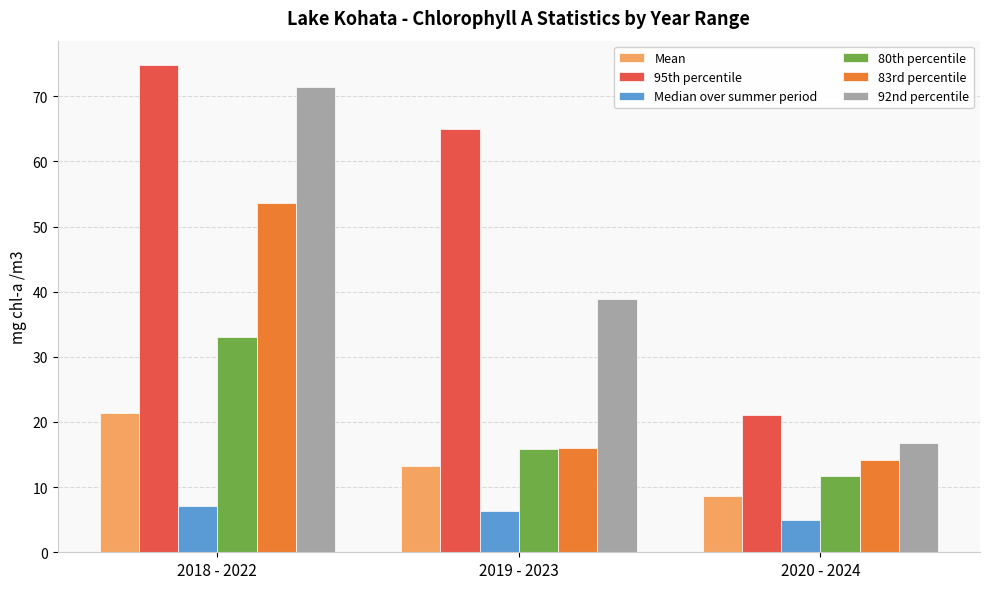

List the series in order of their peak value, highest first.

95th percentile, 92nd percentile, 83rd percentile, 80th percentile, Mean, Median over summer period